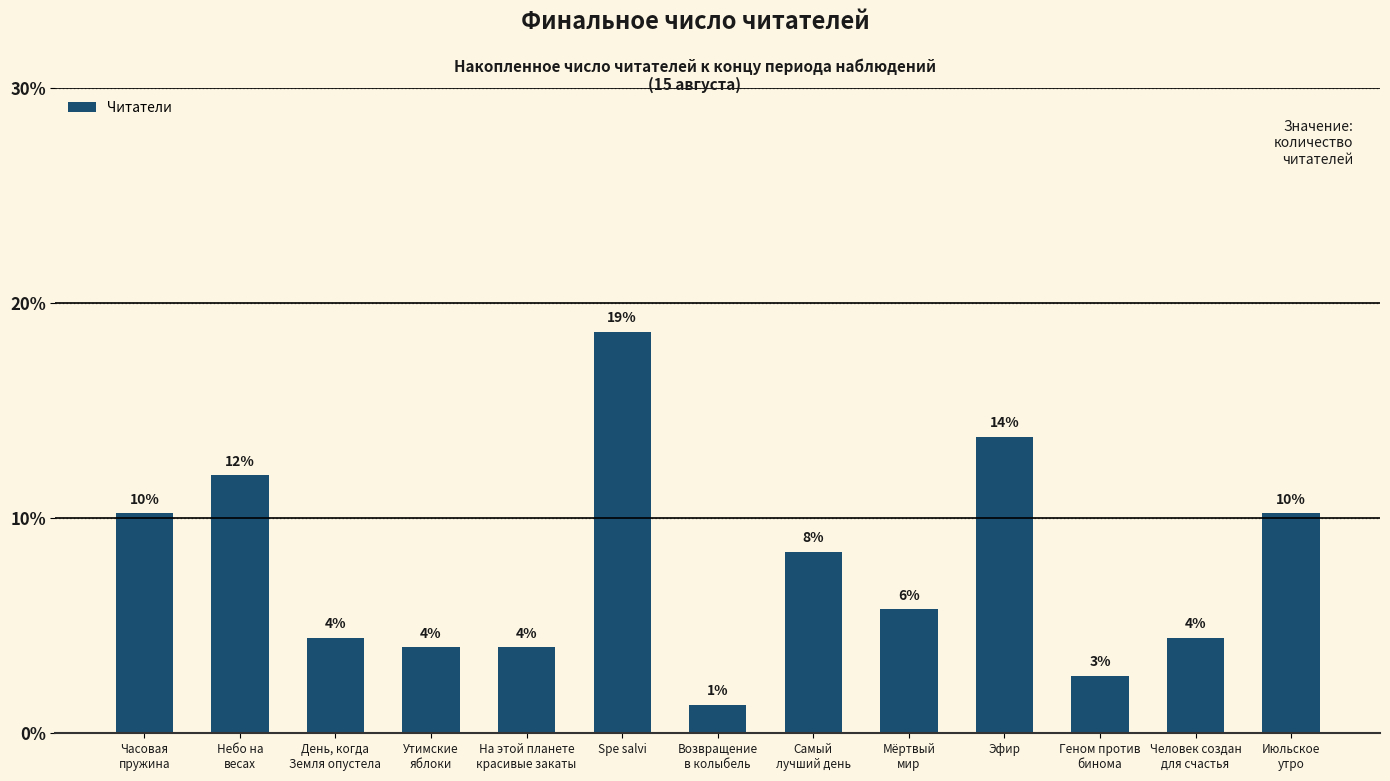

Are the bars horizontal?

No